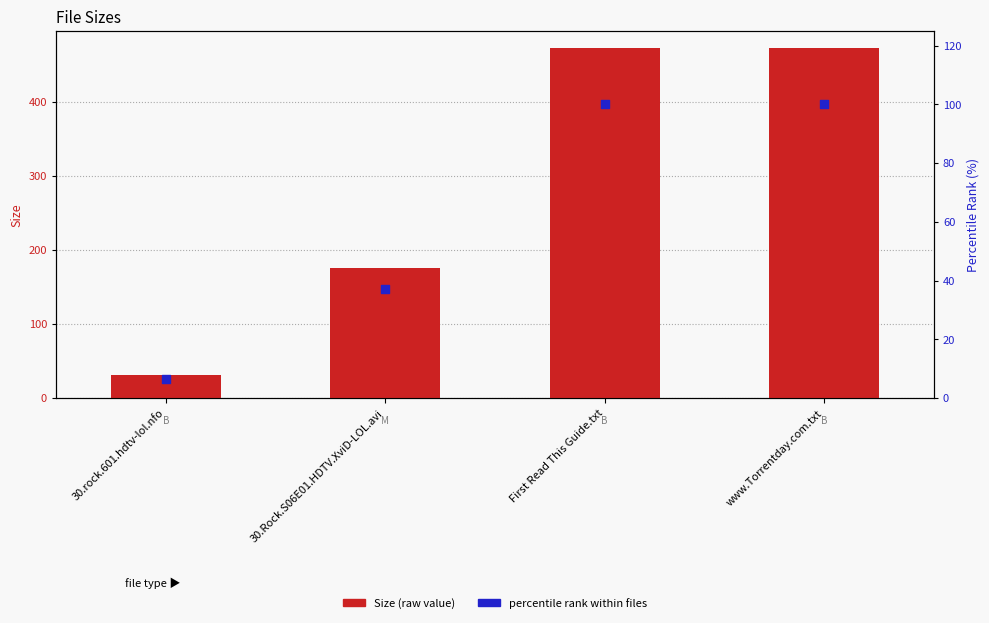

Is the value of percentile rank within files at 30.rock.601.hdtv-lol.nfo greater than the value of Size at 30.rock.601.hdtv-lol.nfo?

No